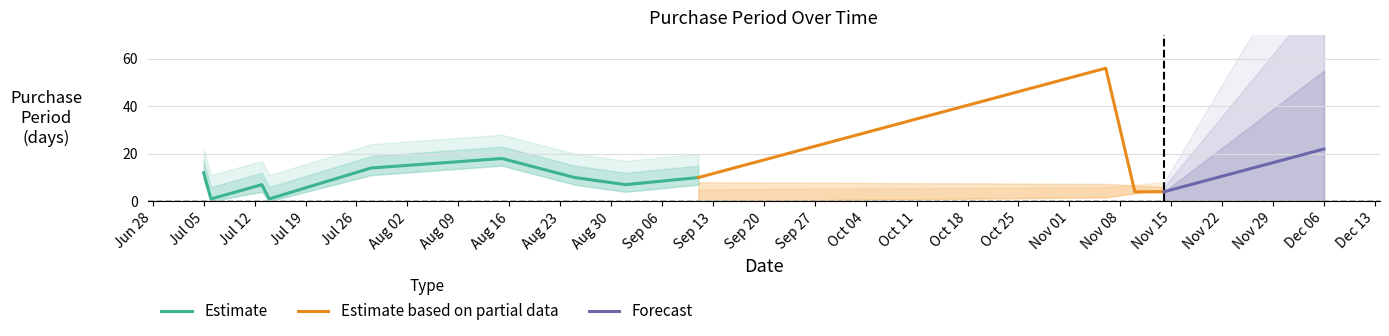

Reading left to right, list all the values displayed in this chart.

2017-07-05=12	2017-07-06=1	2017-07-13=7	2017-07-14=1	2017-07-28=14	2017-08-15=18	2017-08-25=10	2017-09-01=7	2017-09-11=10	2017-11-06=56	2017-11-10=4	2017-11-14=4	2017-12-06=22